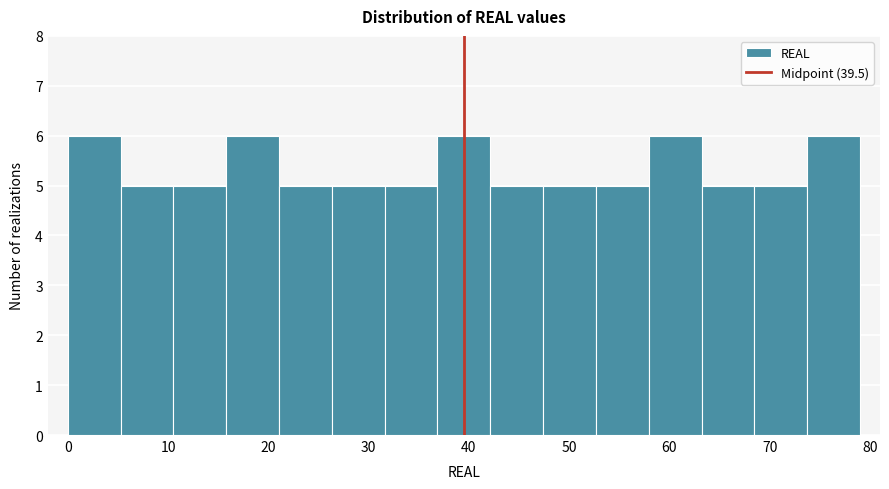

What is the height of the bar covering 32 to 37 on the x-axis? Neither the bar edges nor the heights are printed on the chart, so give them approximately, as read against the axes.

5